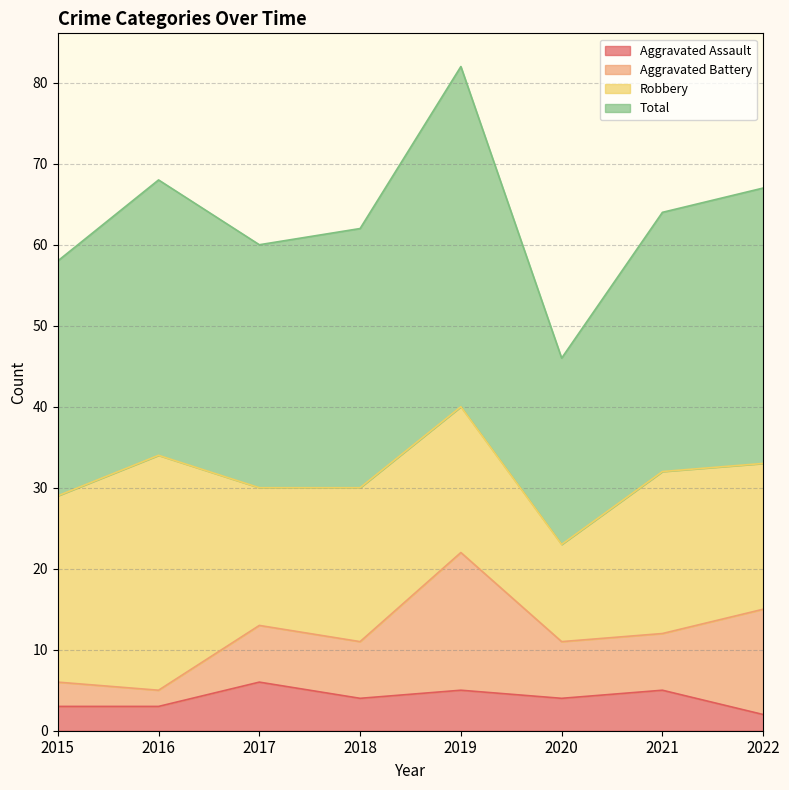

What is the approximate value of Aggravated Assault at 2021?

5